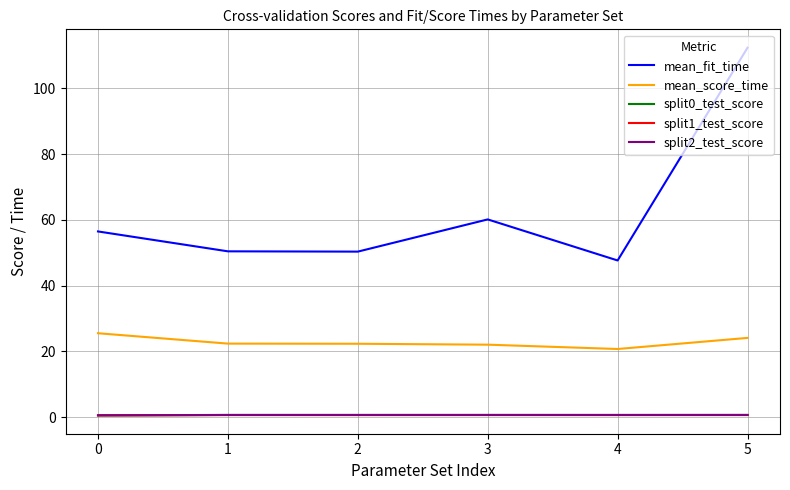

What is the maximum value shown in the chart?

112.3